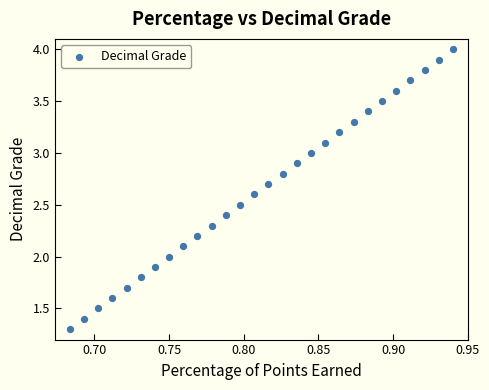

What is the range of X values (max minus min)?

0.3